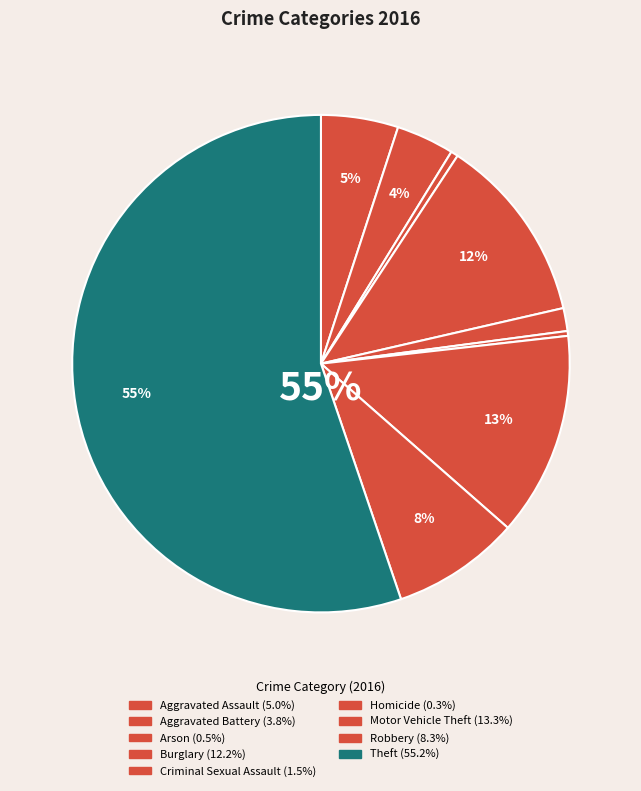

How many segments does this pie chart have?

9